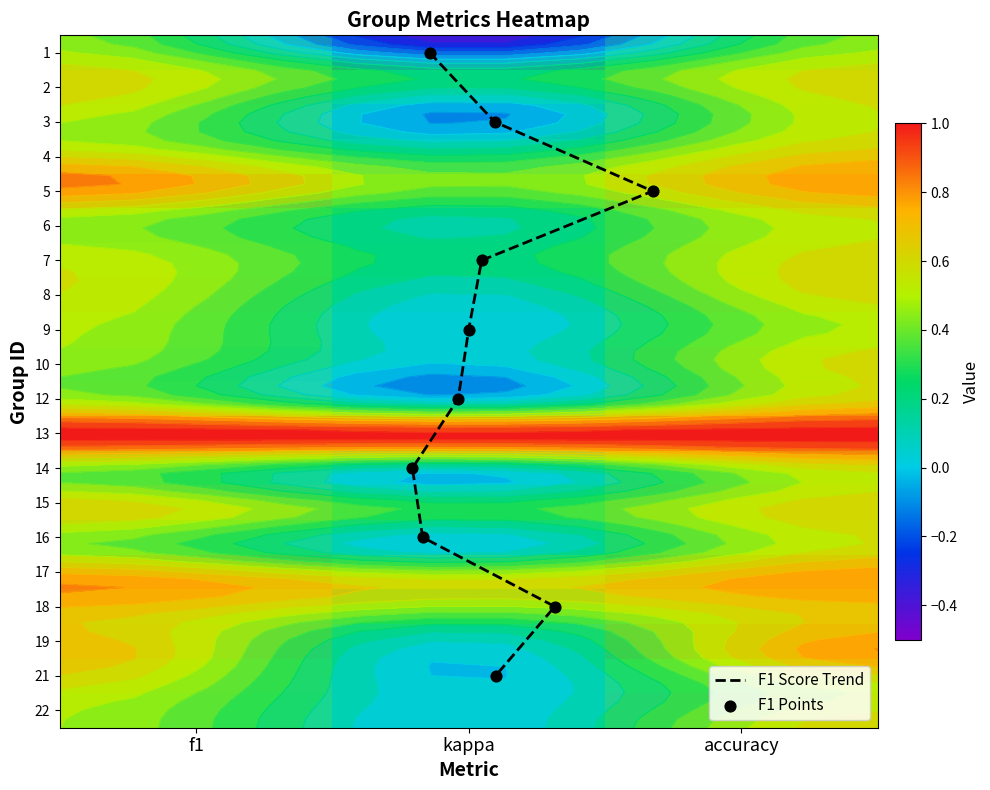

How many positive values does the 21 series have?

2